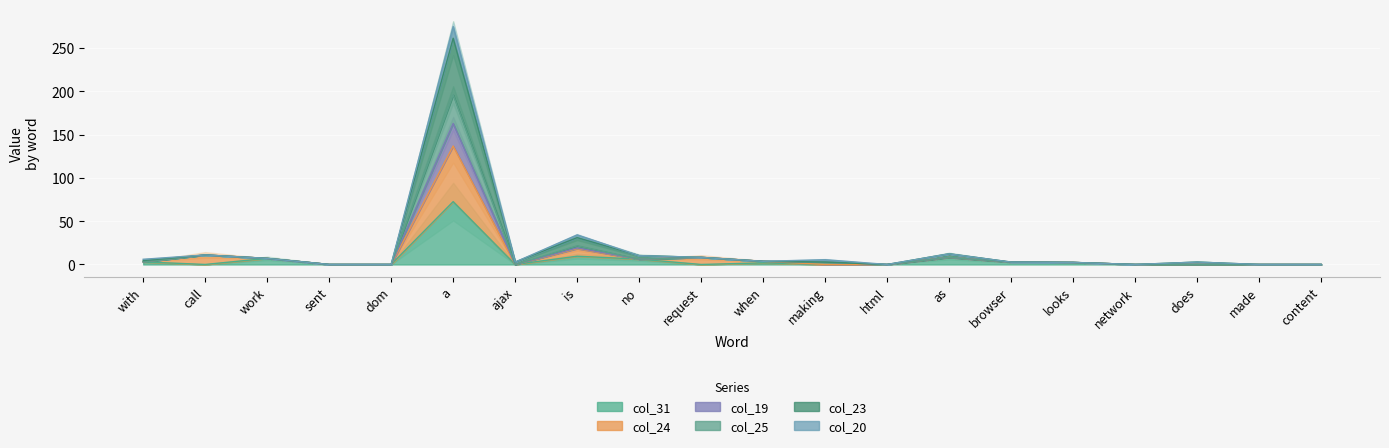

What is the greatest value displayed?

274.6